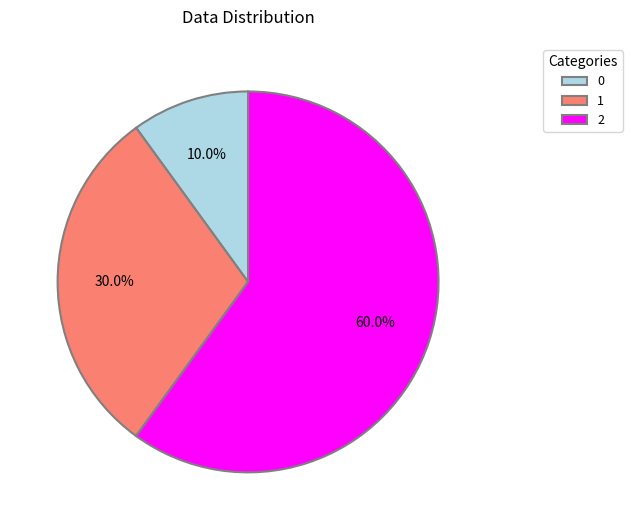

Does any single category account for the majority?

Yes